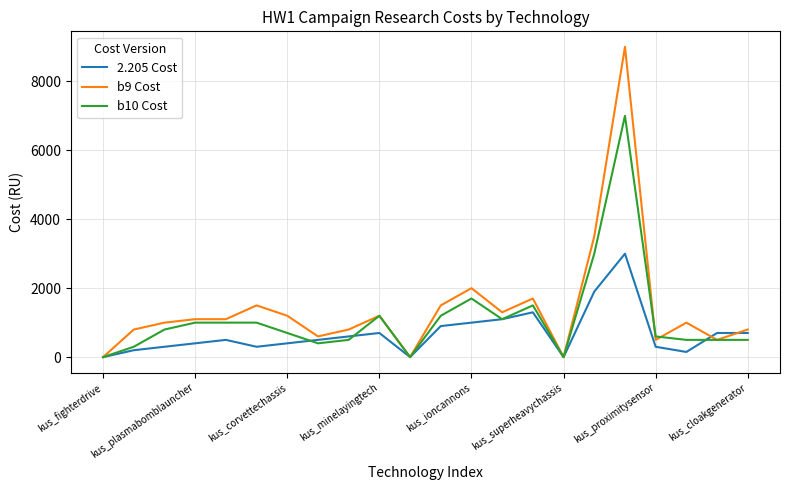

Which series has the widest spread of values?

b9 Cost